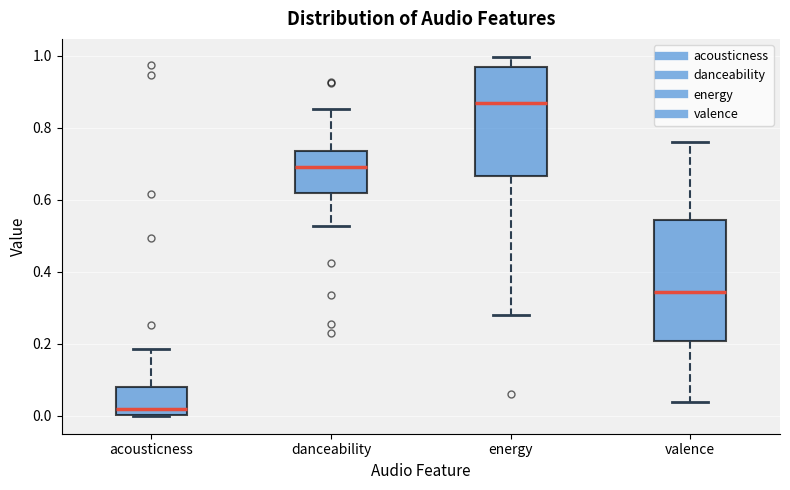

Where is the lower edge of the box for acousticness on the y-axis? The values are not printed on the chart, so give them approximately, as read against the axis.

0.00